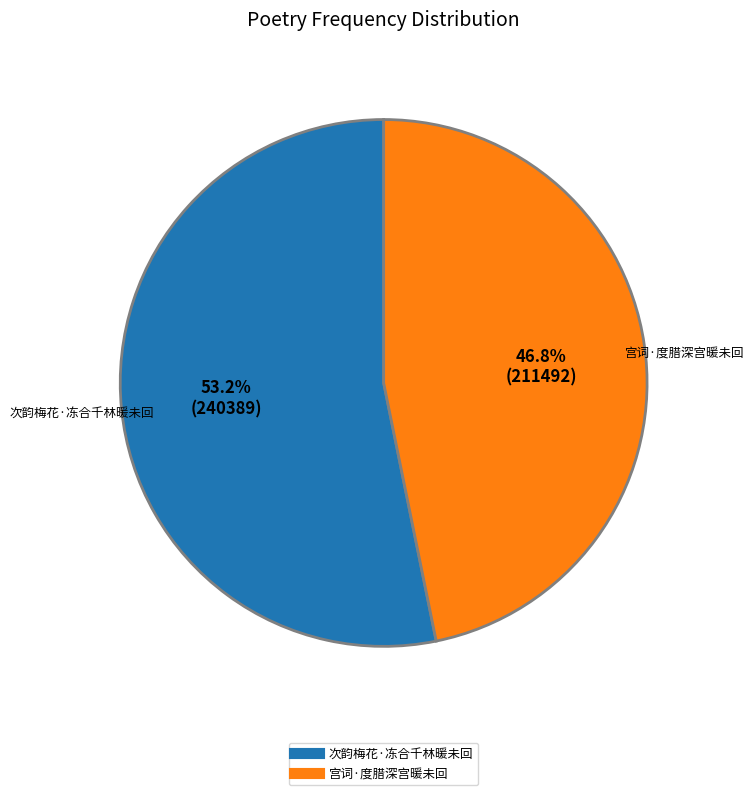

What percentage is NOT represented by 宫词·度腊深宫暖未回?

53.2%